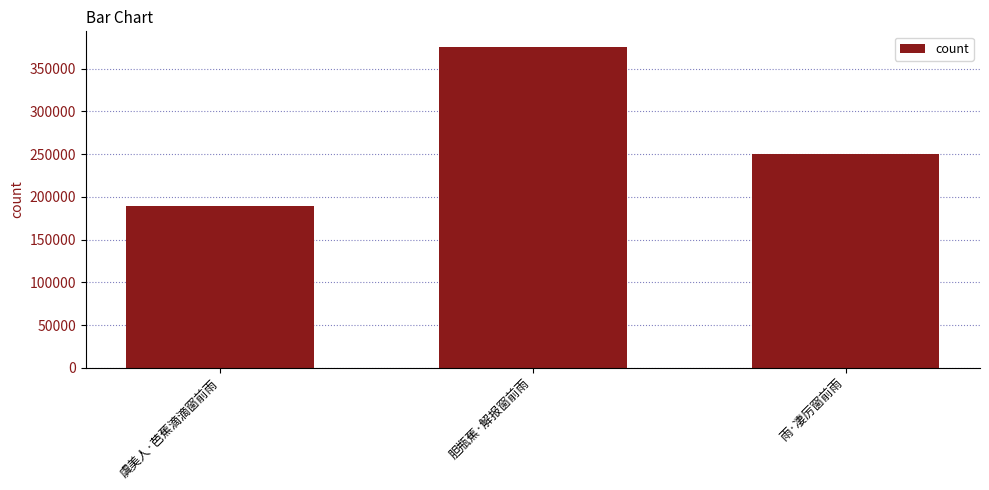

Where does the data first go above 250026?

胆瓶蕉·解报窗前雨